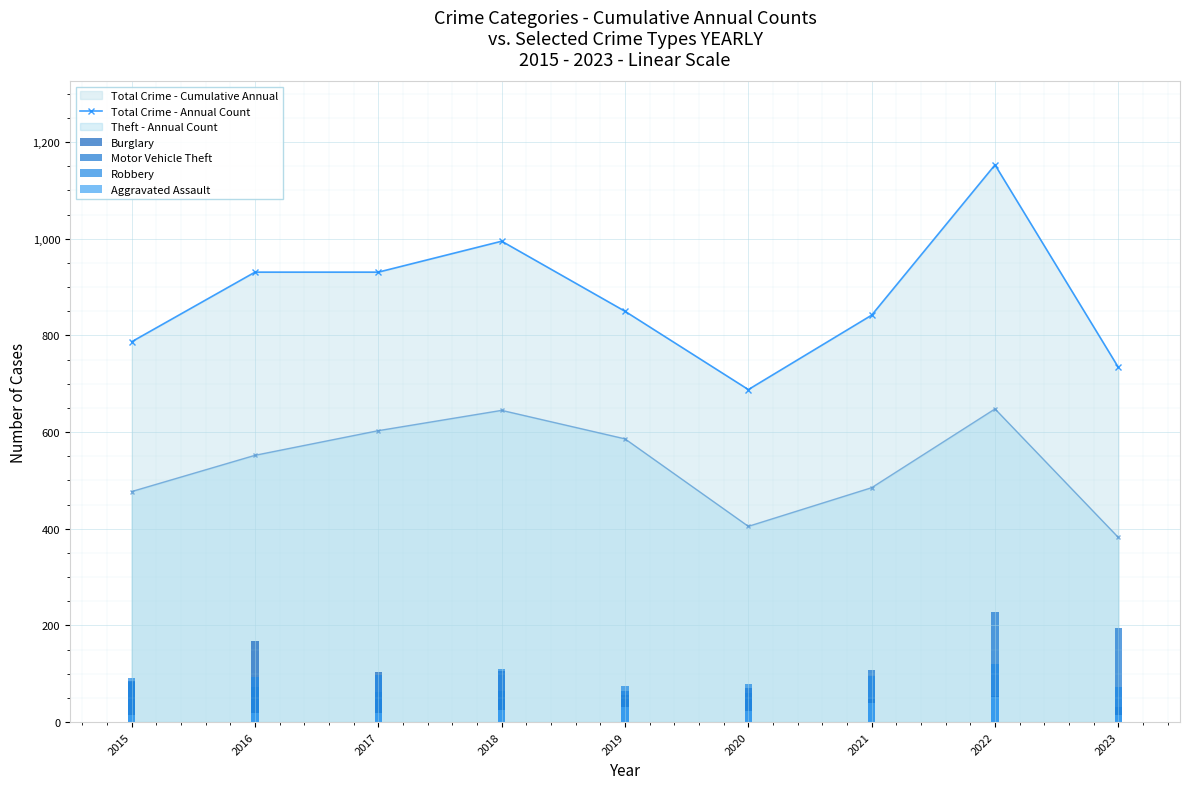

What is the minimum value shown in the chart?

688